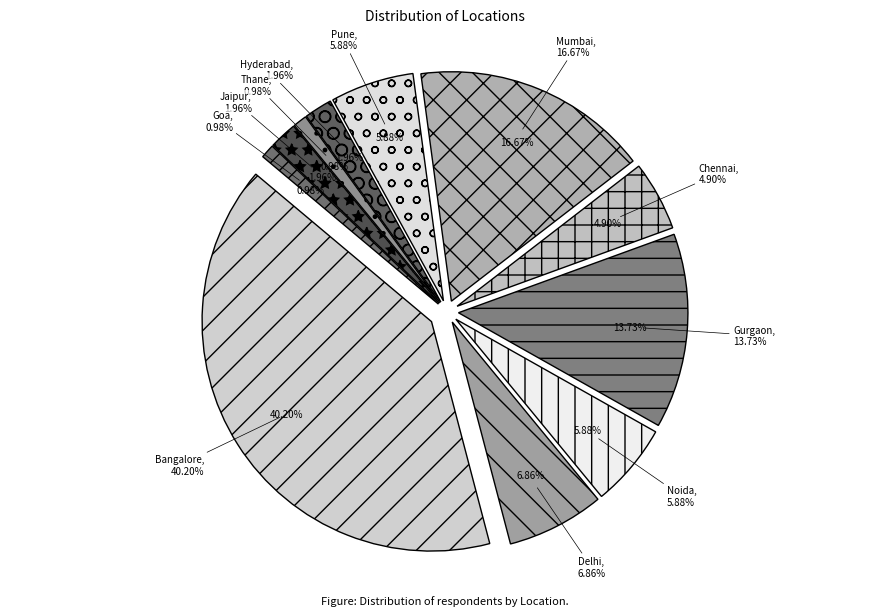

What is the smallest slice in the pie chart?

Thane